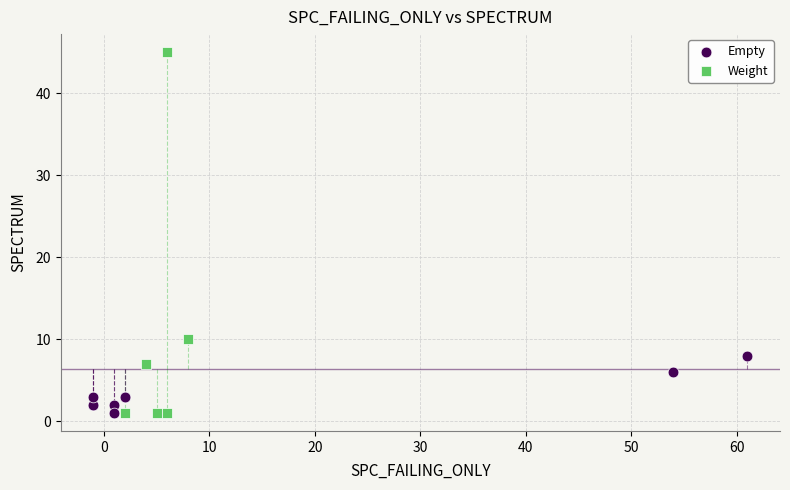

Which series reaches the maximum Y coordinate?

Weight